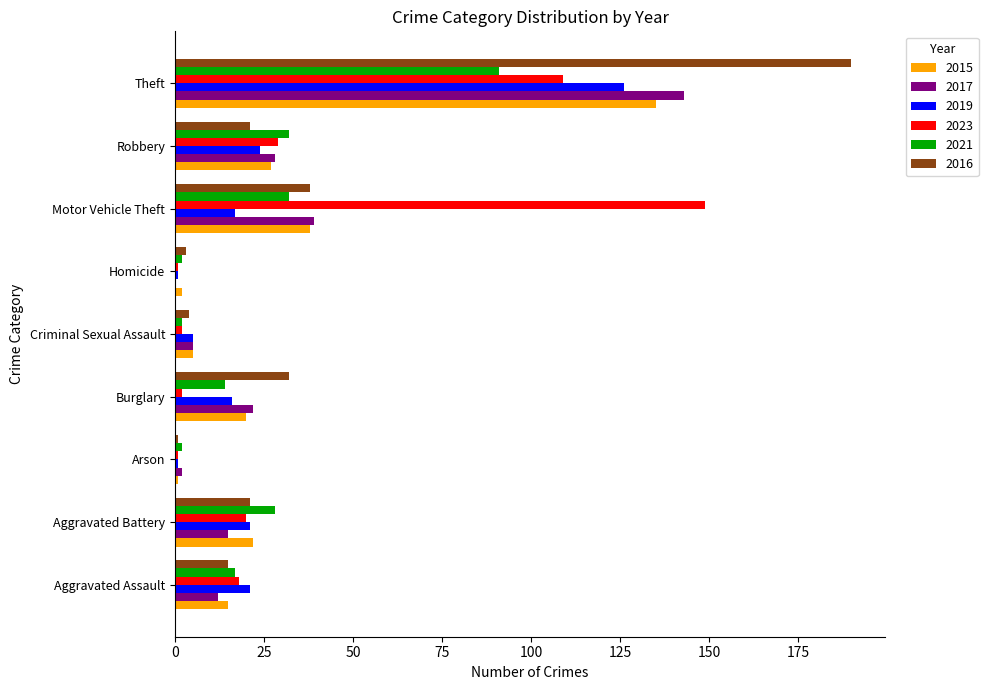

What is the total value across all series at Theft?

794